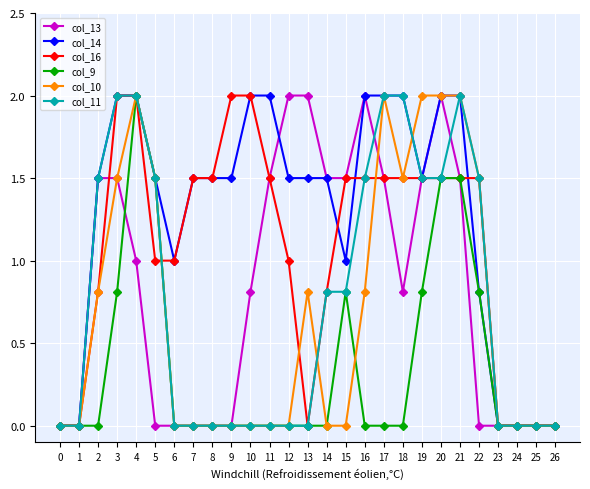

What is the greatest value displayed?

2.0